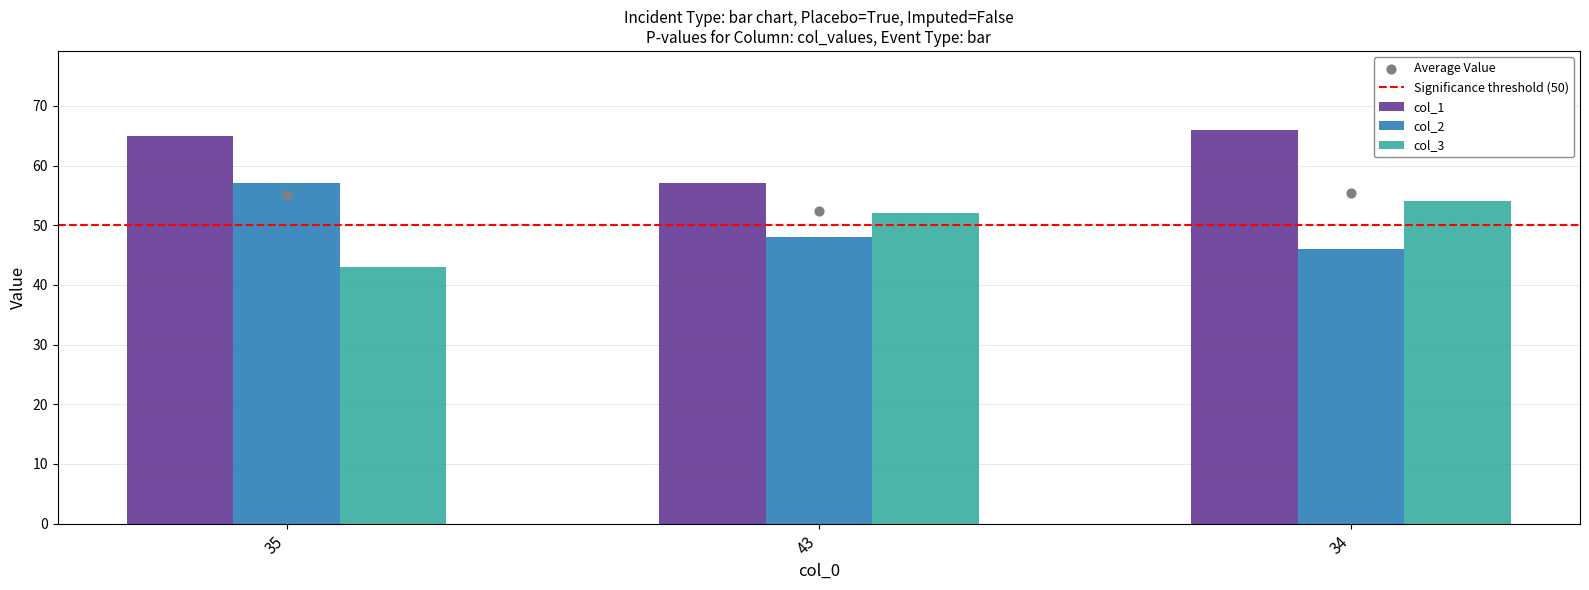

Which series reaches the minimum Y coordinate?

col_3